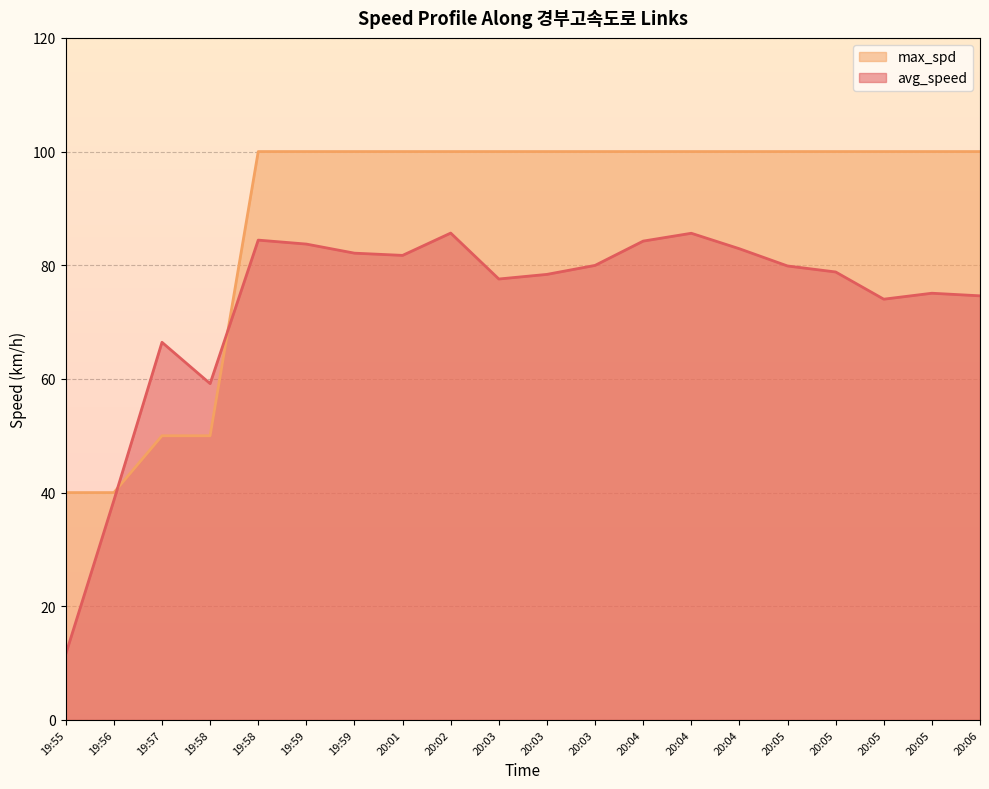

How many times do avg_speed and max_spd cross each other?

2